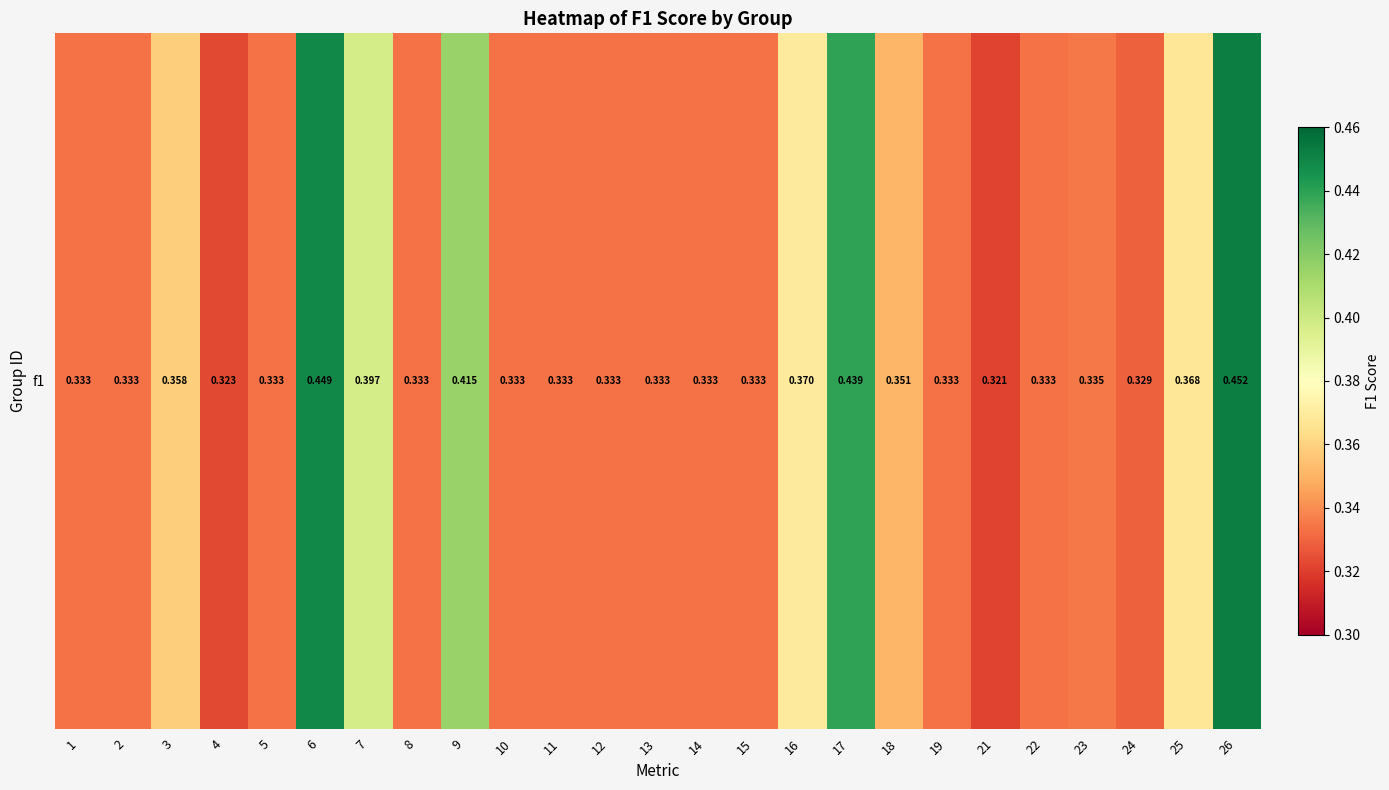

How many distinct data groups are displayed?

1